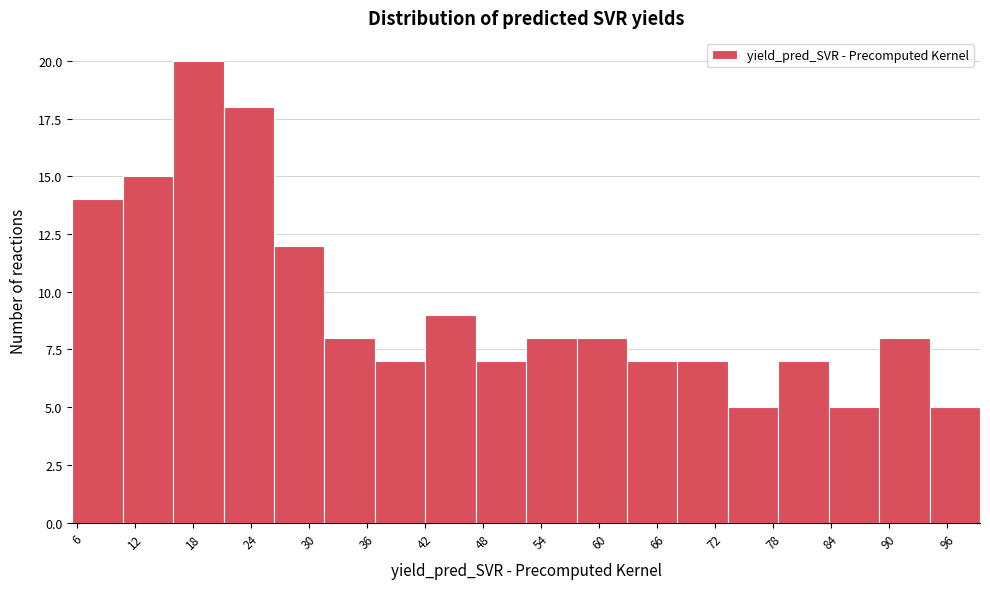

Reading left to right, list every bar in this chart as the range it spans on the x-axis followed by its height. Neither the bar edges nor the heights are printed on the chart, so give them approximately, as read against the axes.

6 to 11: 14
11 to 16: 15
16 to 21: 20
21 to 26: 18
26 to 32: 12
32 to 37: 8
37 to 42: 7
42 to 47: 9
47 to 52: 7
52 to 58: 8
58 to 63: 8
63 to 68: 7
68 to 73: 7
73 to 79: 5
79 to 84: 7
84 to 89: 5
89 to 94: 8
94 to 99: 5